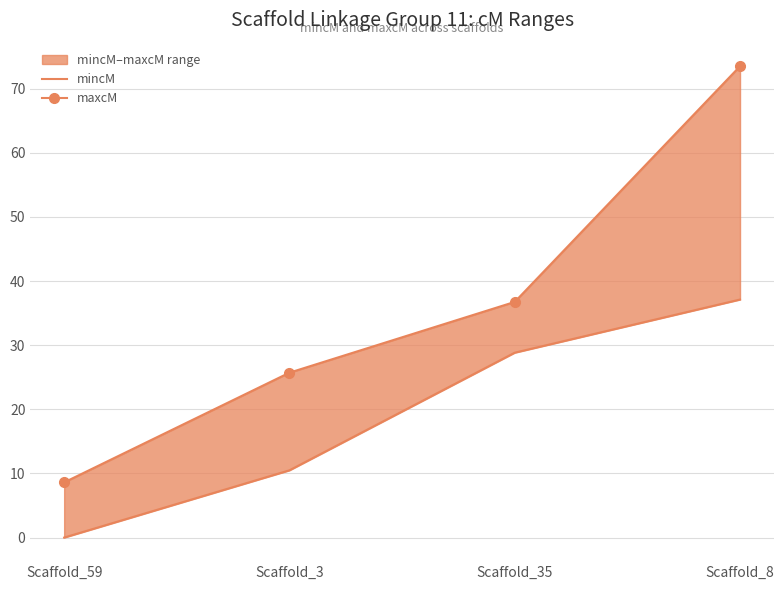

Is the value of maxcM at Scaffold_8 greater than the value of mincM at Scaffold_3?

Yes